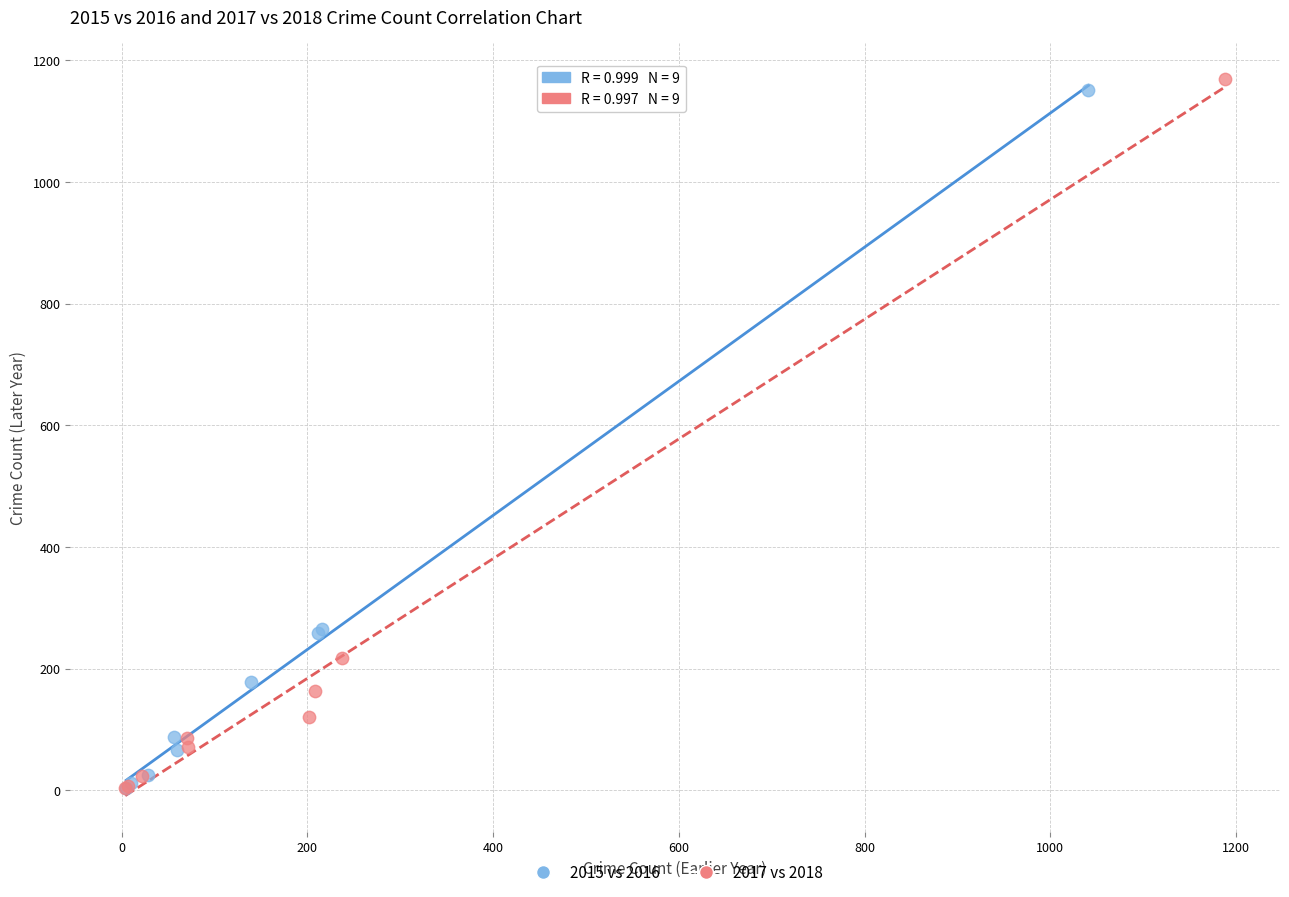

Which series has the largest Y range (max minus min)?

2017 vs 2018